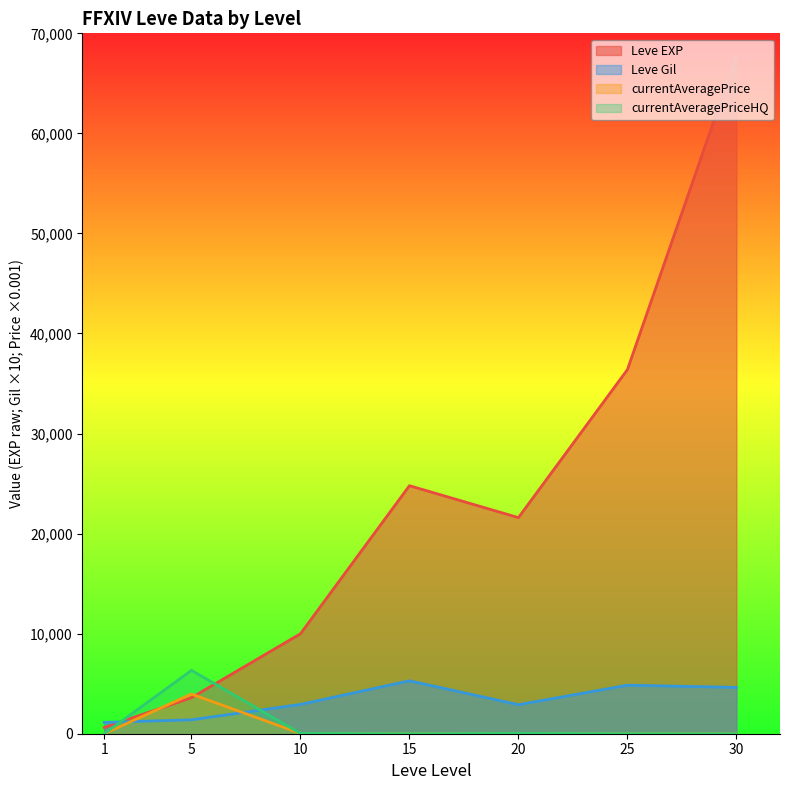

Does the chart have visible grid lines?

No